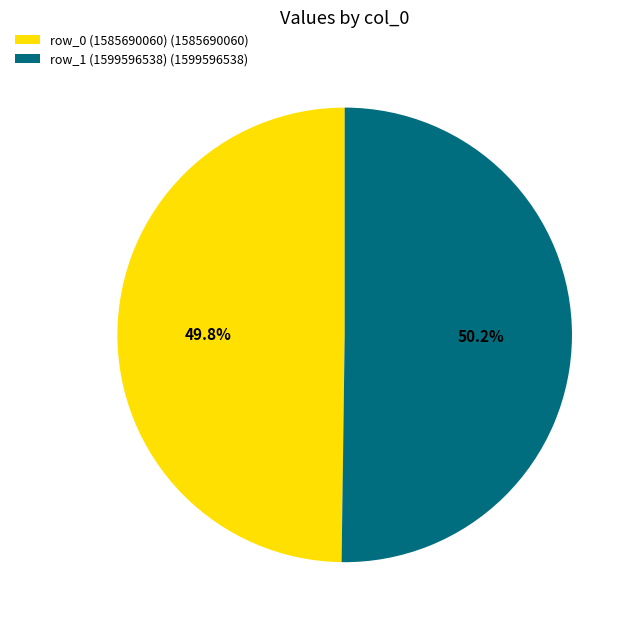

Does any single category account for the majority?

Yes